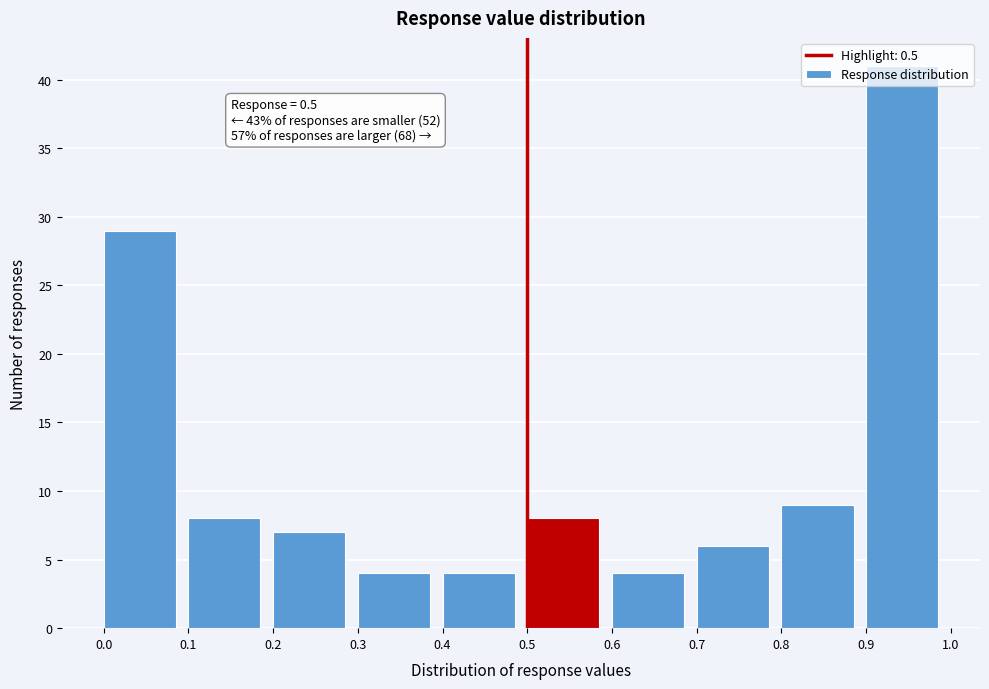

Which range on the x-axis has the tallest bar?

0.9 to 1.0